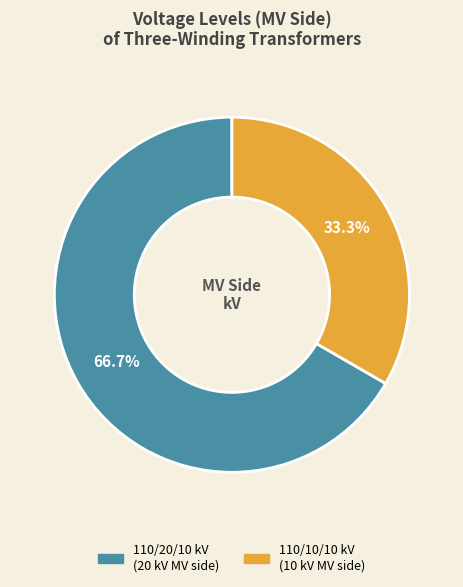

Do 110/20/10 kV (20 kV MV side) and 110/10/10 kV (10 kV MV side) together represent more than half of the pie?

Yes